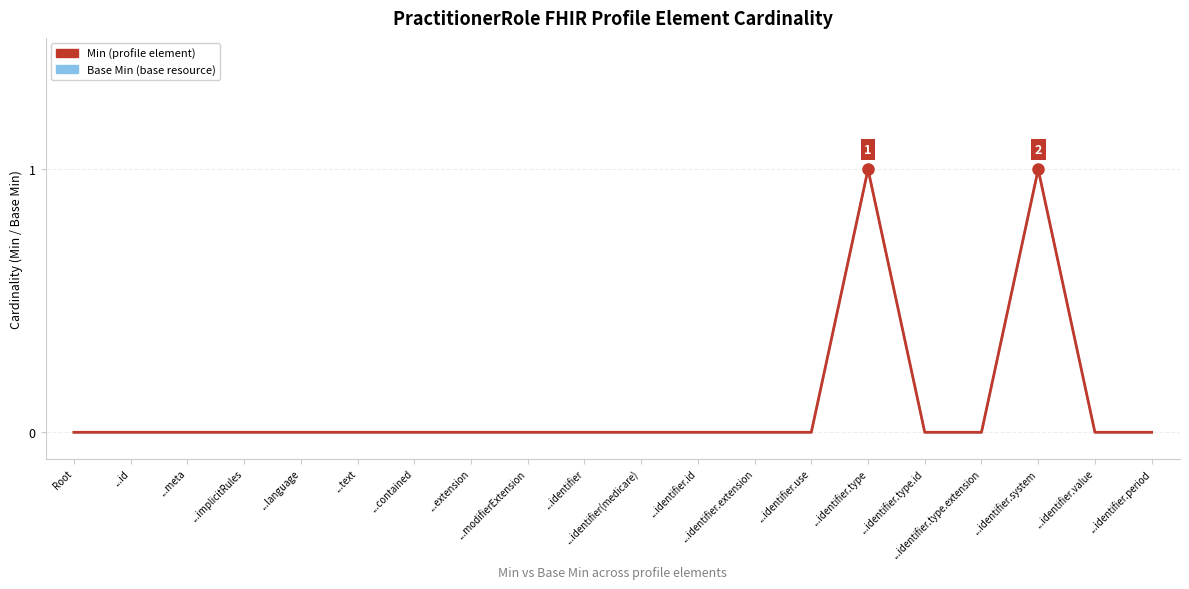

At which category does Base Min reach its first local peak?

...identifier.type